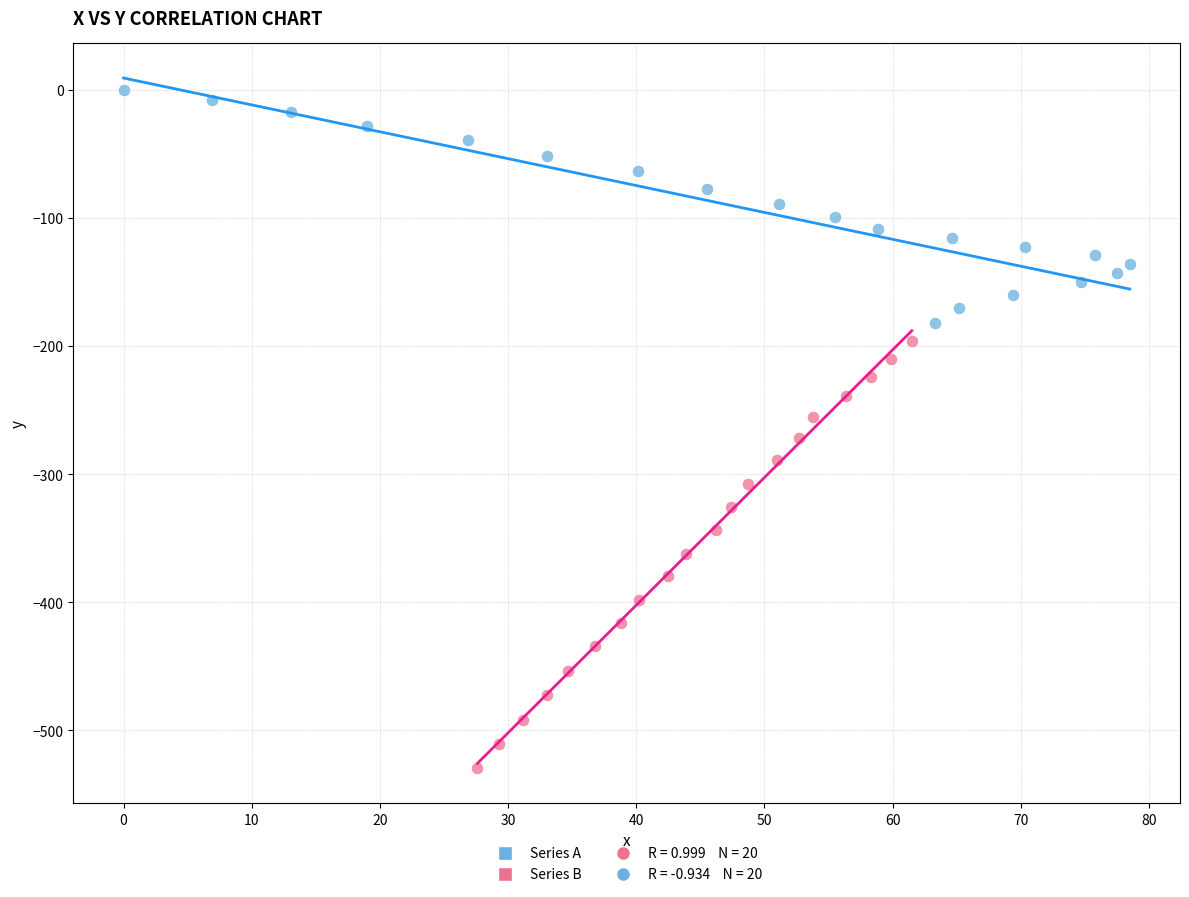

Which series contains the highest Y value?

Series A